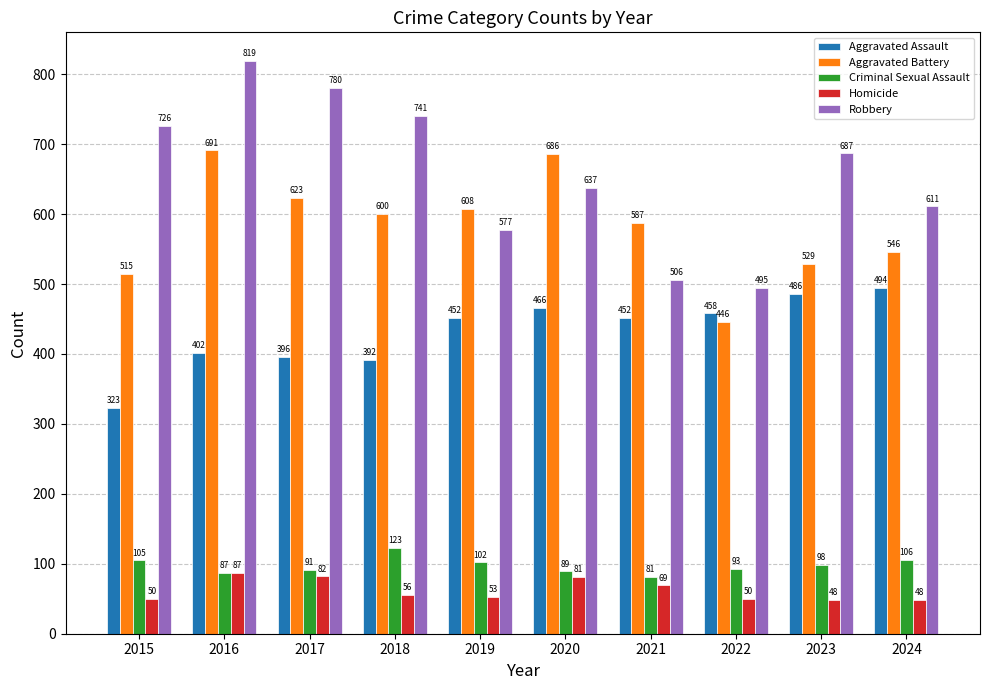

What is the value of the Aggravated Assault bar at the 1st from the left?

323